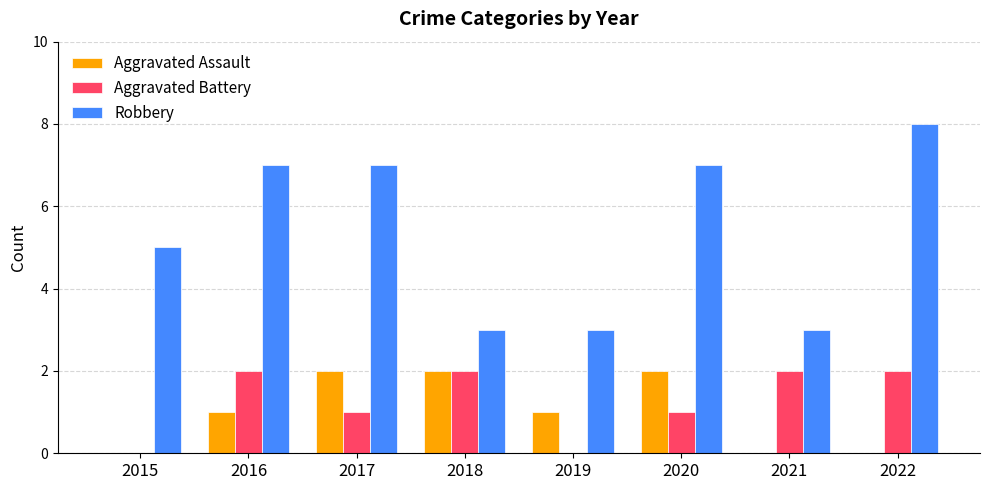

What are all the series names shown in the legend?

Aggravated Assault, Aggravated Battery, Robbery